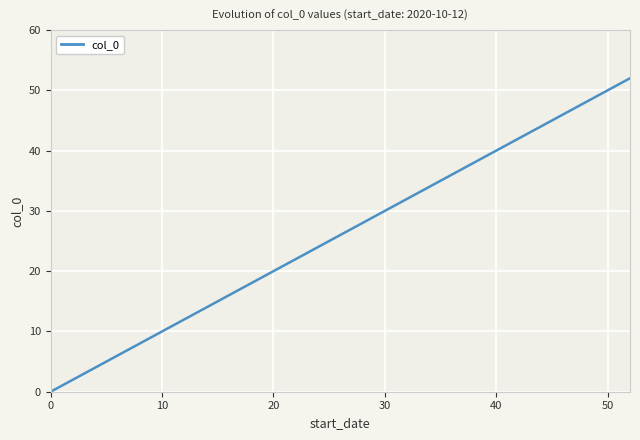

What is the greatest value displayed?

52